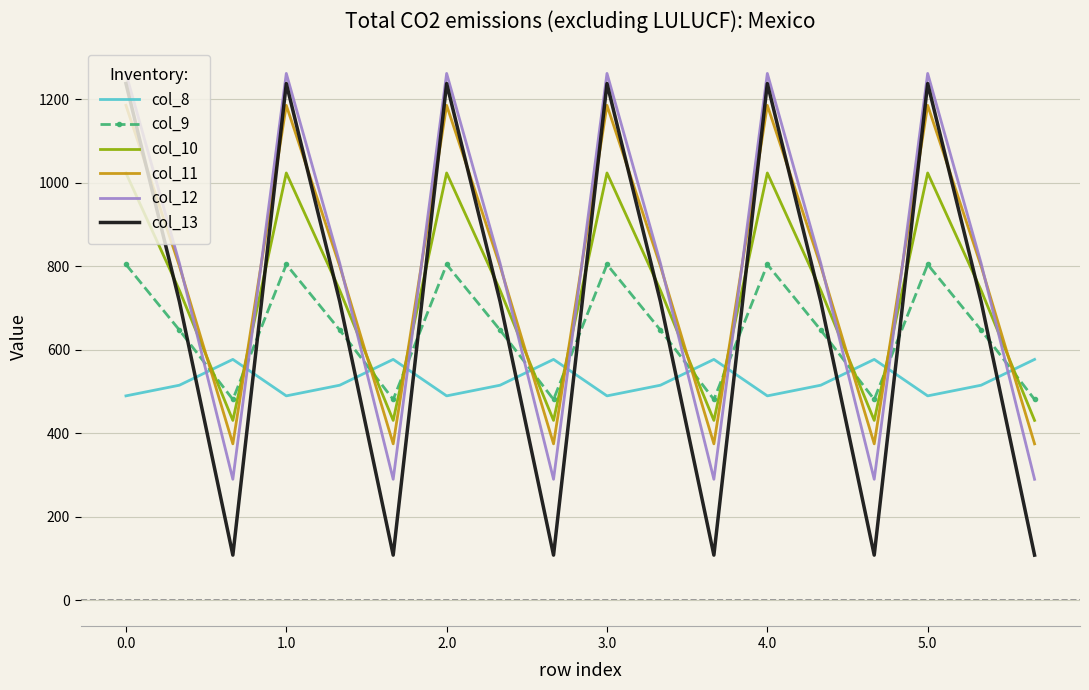

What is the greatest value displayed?

1261.6